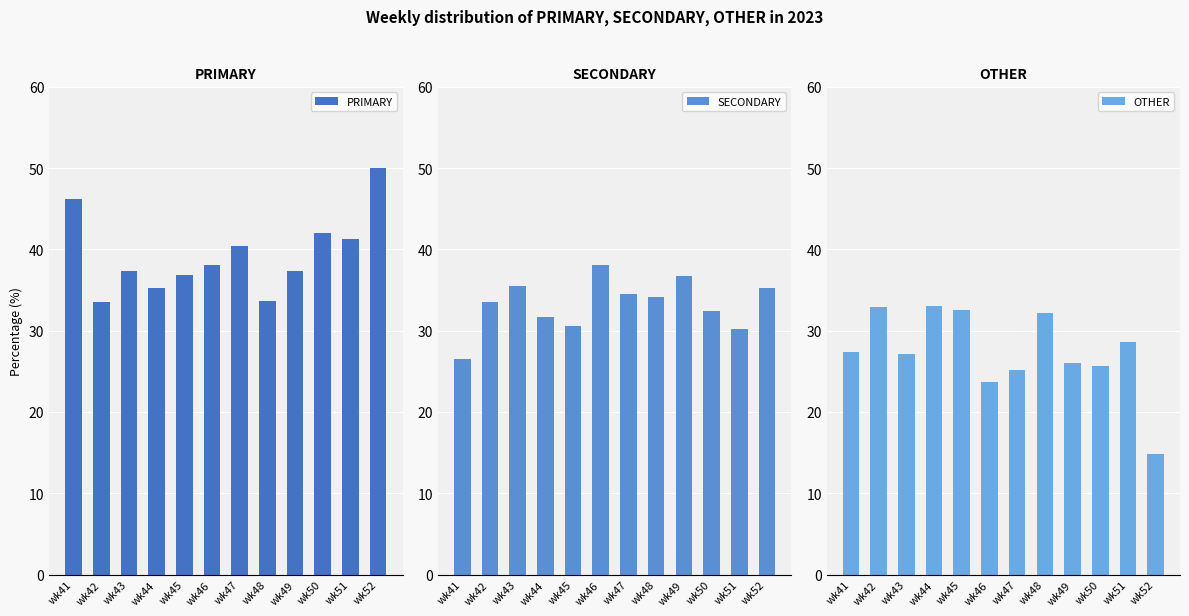

Which category has the highest value across all series?

wk52